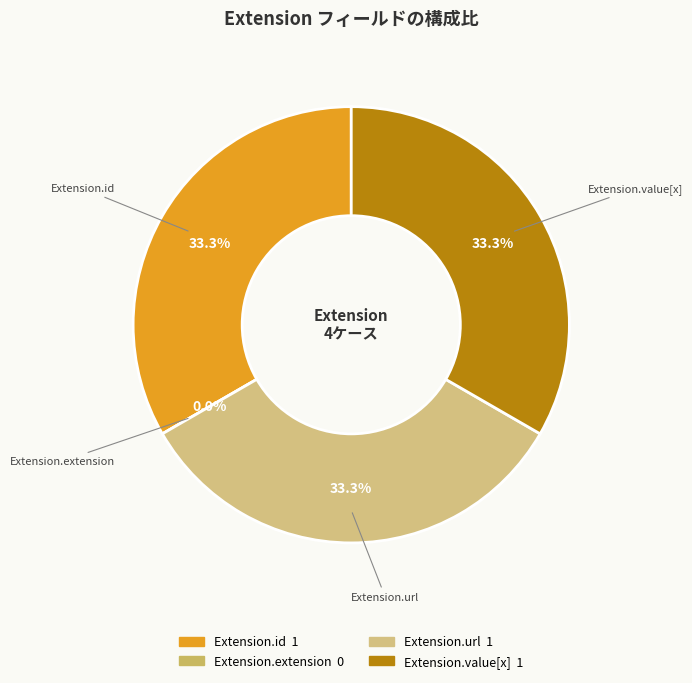

What is the largest slice in the pie chart?

Extension.id